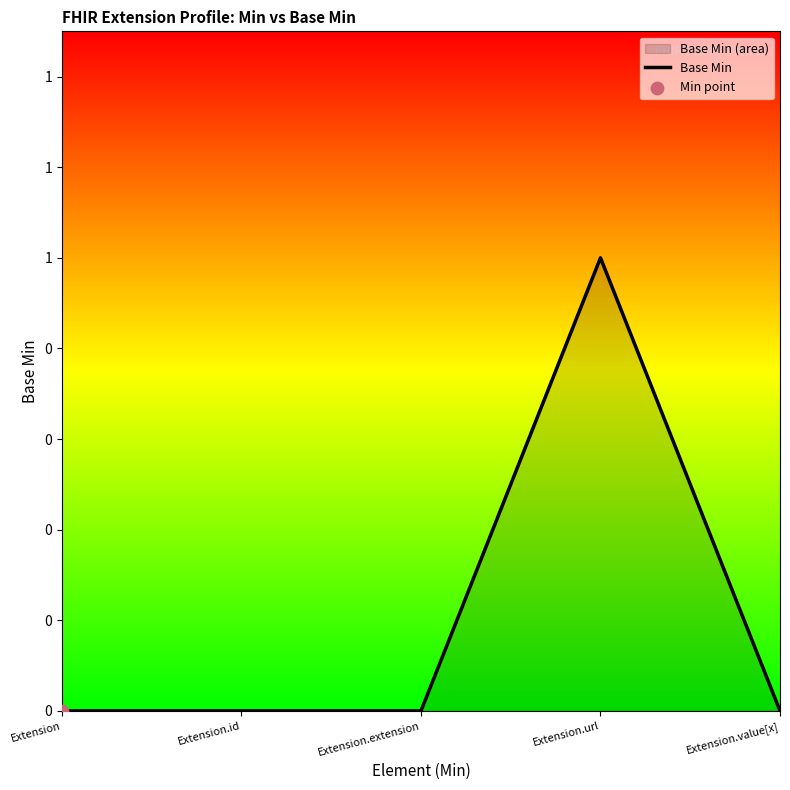

What is the change in value from Extension.id to Extension.url?

+1